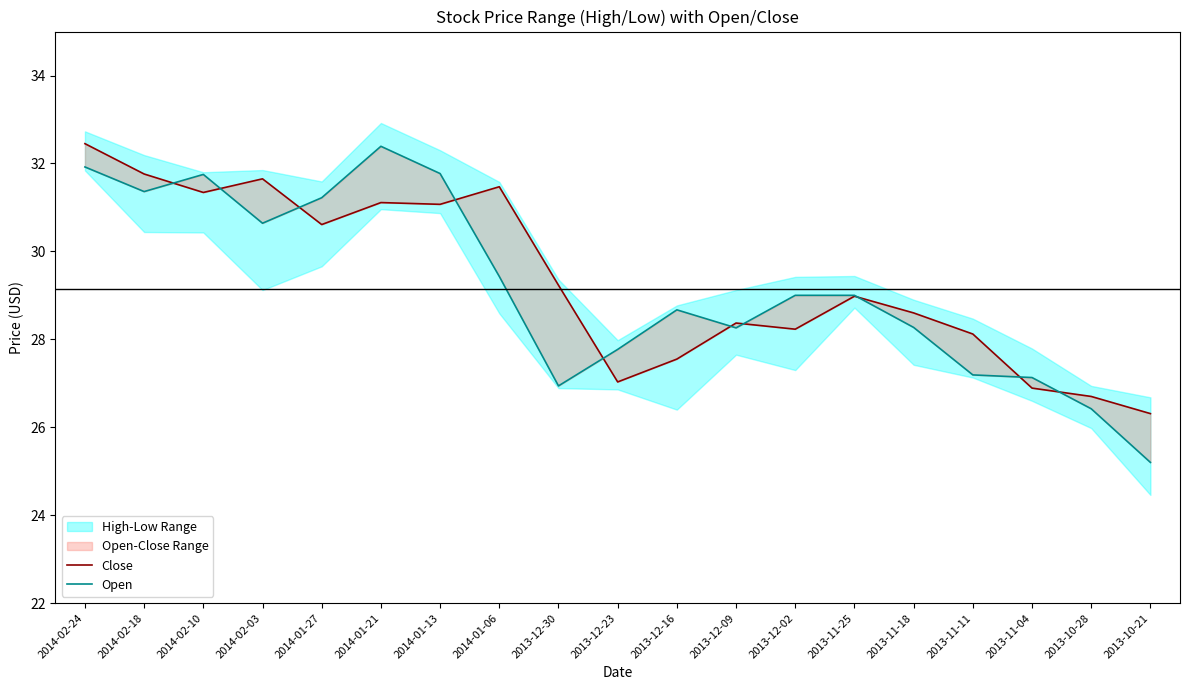

Is the value of Open at 2013-11-25 greater than the value of Close at 2014-02-18?

No